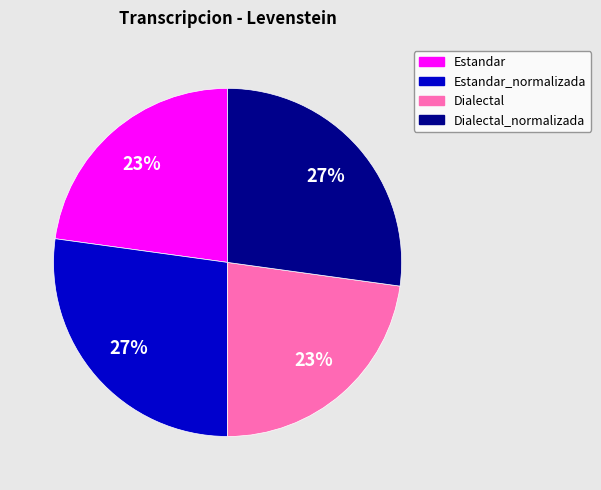

To the nearest percent, what percentage of the pie is Dialectal?

23%